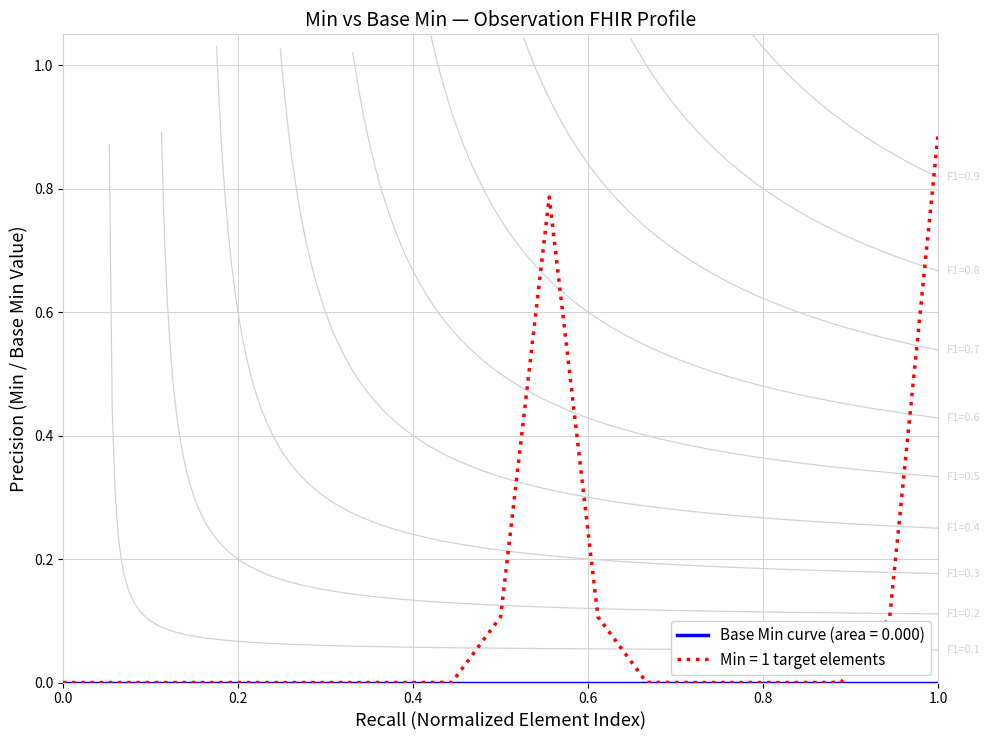

How many points are higher than both their immediate neighbors (excluding endpoints)?

1